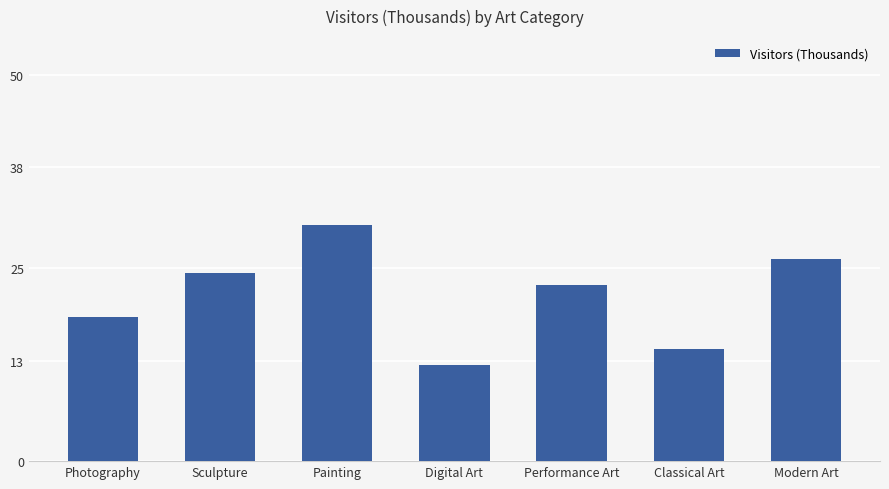

Between Digital Art and Classical Art, which is larger?

Classical Art